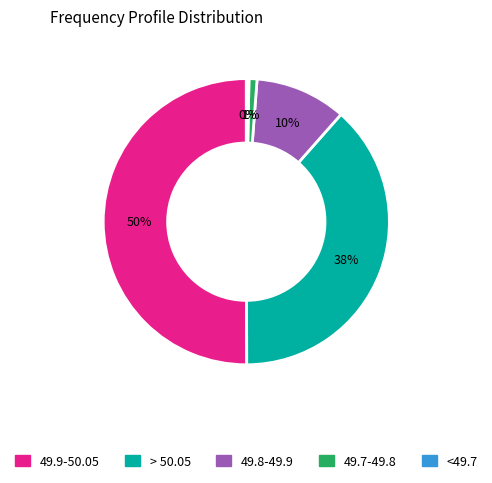

Count the number of slices in the pie.

5